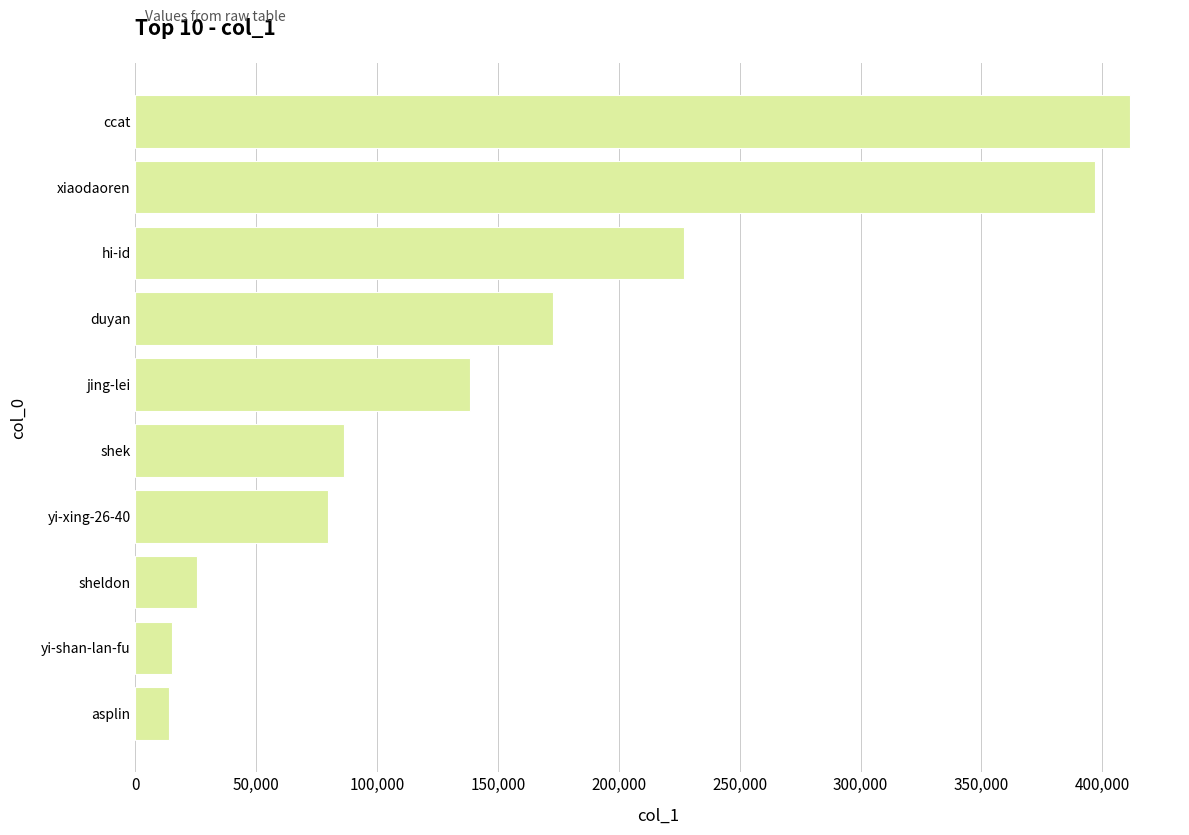

What is the smallest value displayed?

13872